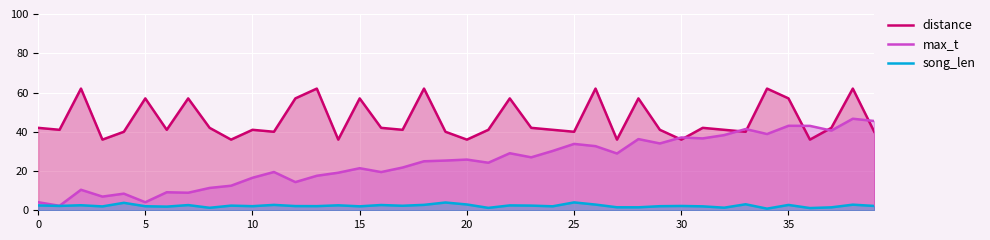

In max_t, how many points are lower than both neighbors (excluding endpoints)?

13